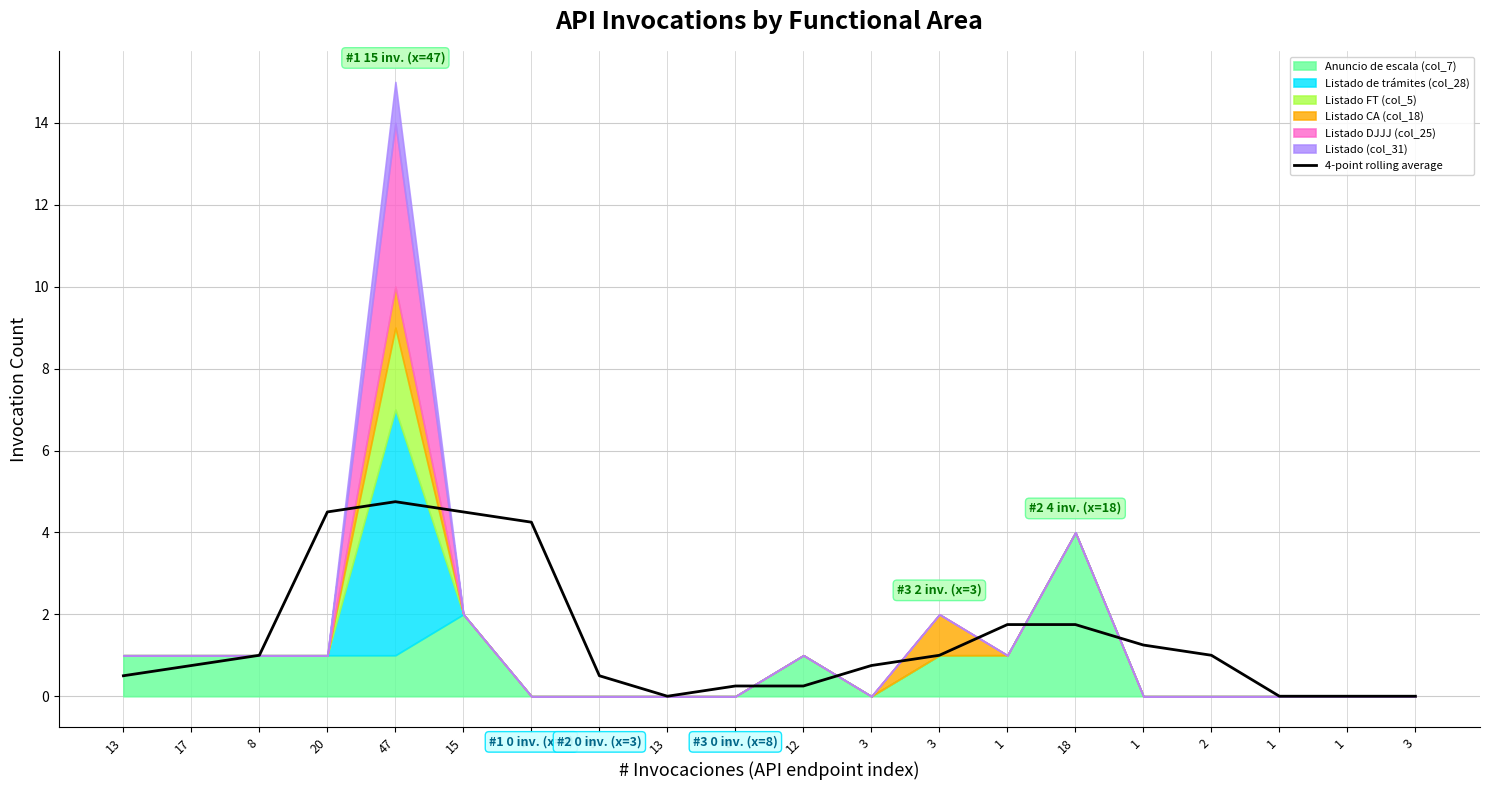

What is the label of the 9th point from the left?

13